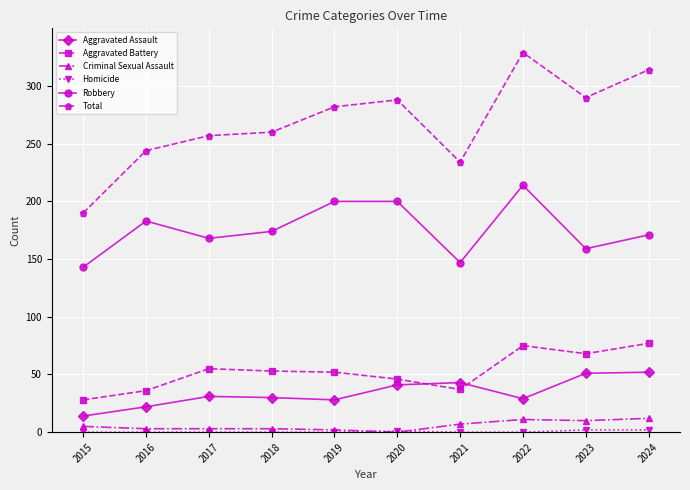

What is the minimum value for Total?

190